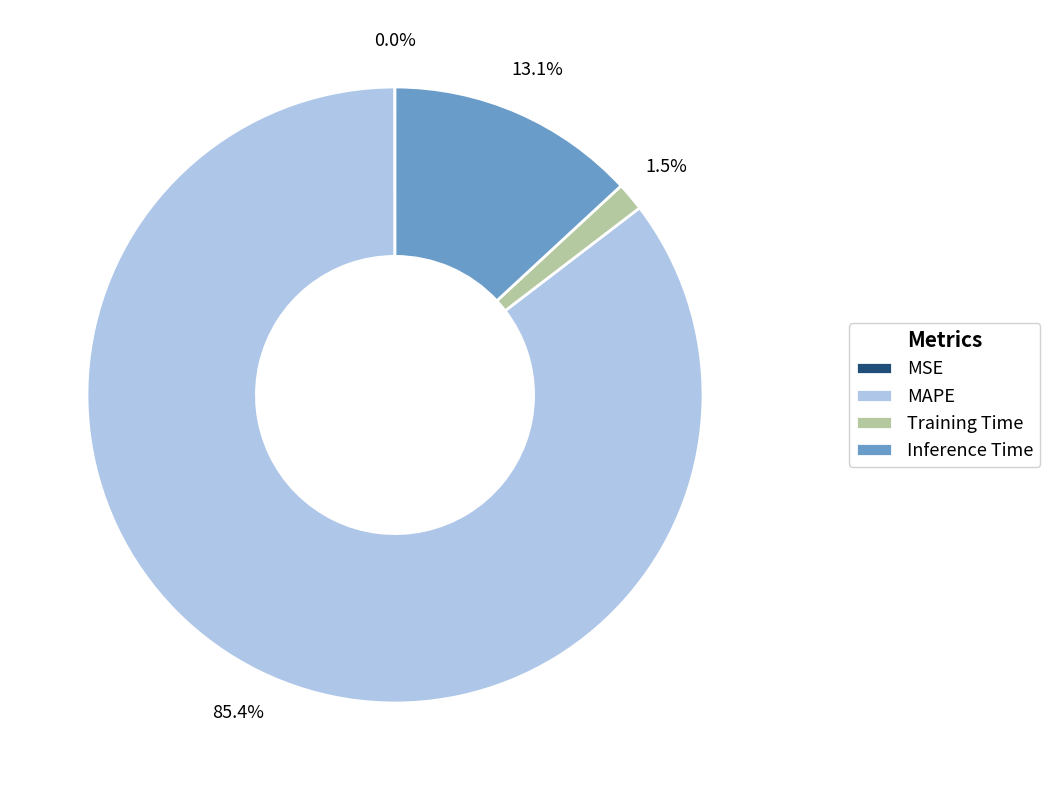

Is there any slice that represents more than half of the pie?

Yes